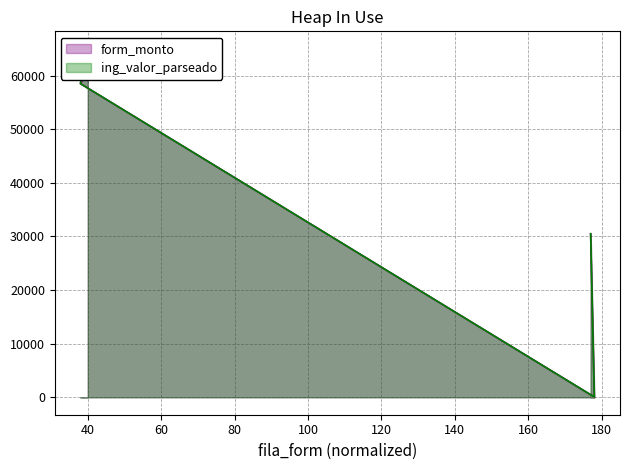

How many ing_valor_parseado values are between 30500 and 65000?

4